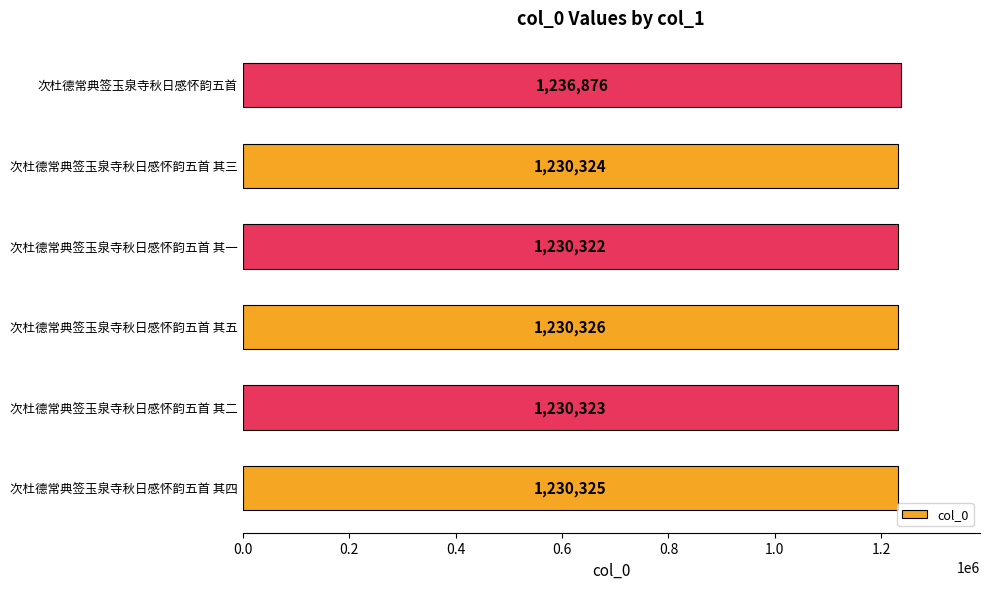

What is the average value?

1231416